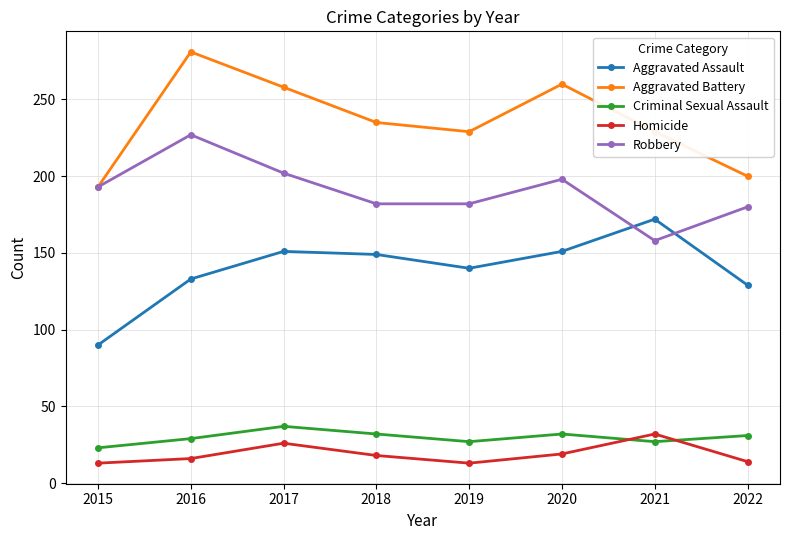

What is the value of the Homicide point at the 3rd from the left?

26